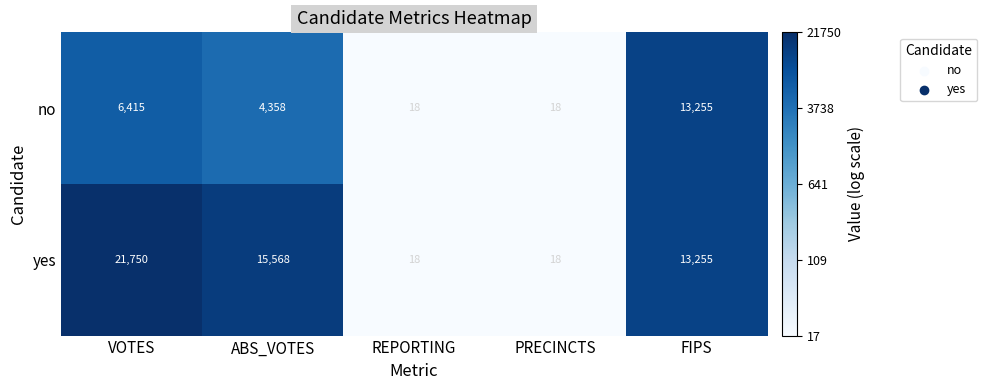

What is the difference between the second highest and minimum values in the yes series?

15550